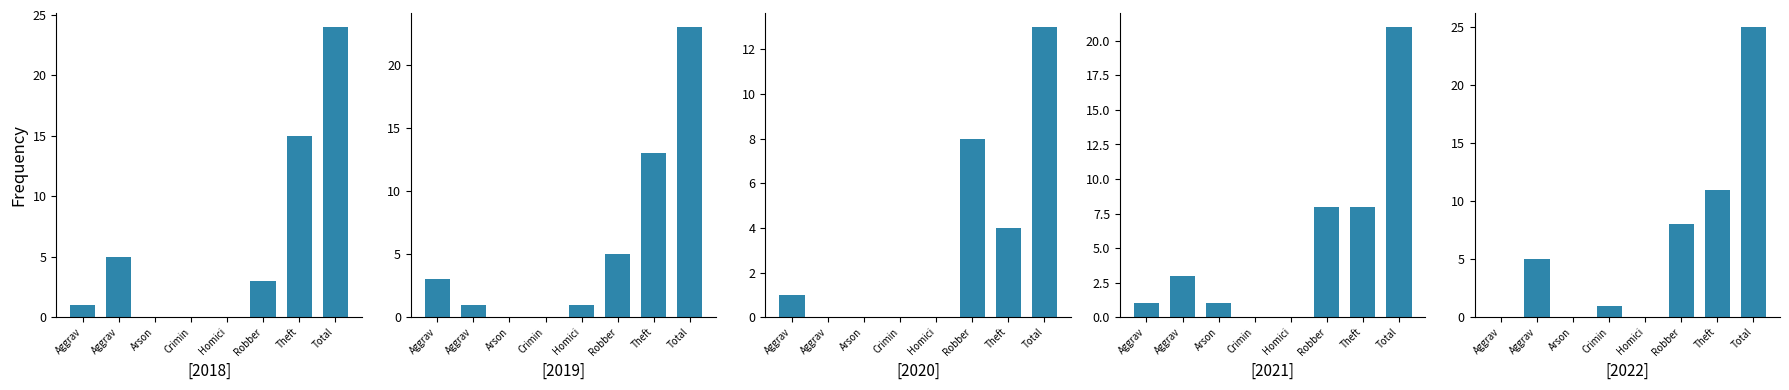

What is the value of the 2020 bar at the 7th from the left?

4